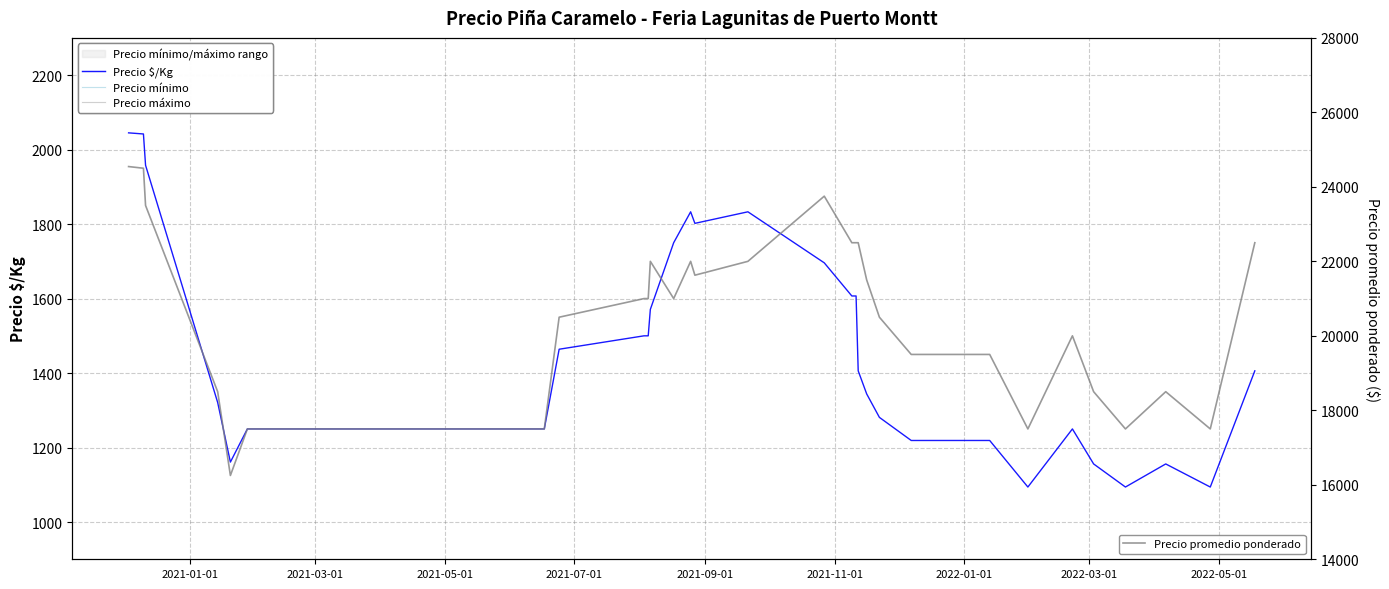

True or false: Precio $/Kg has more than 2 interior local peaks.

True